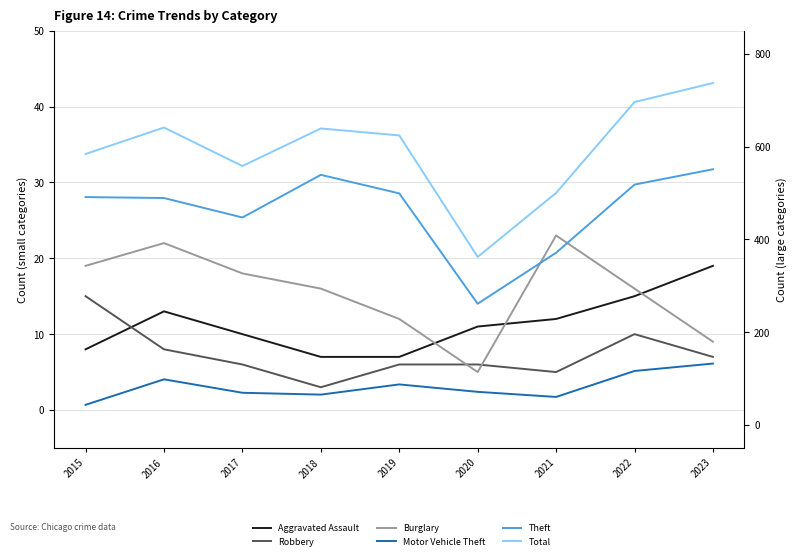

How many values in the Total series are below 624?

4